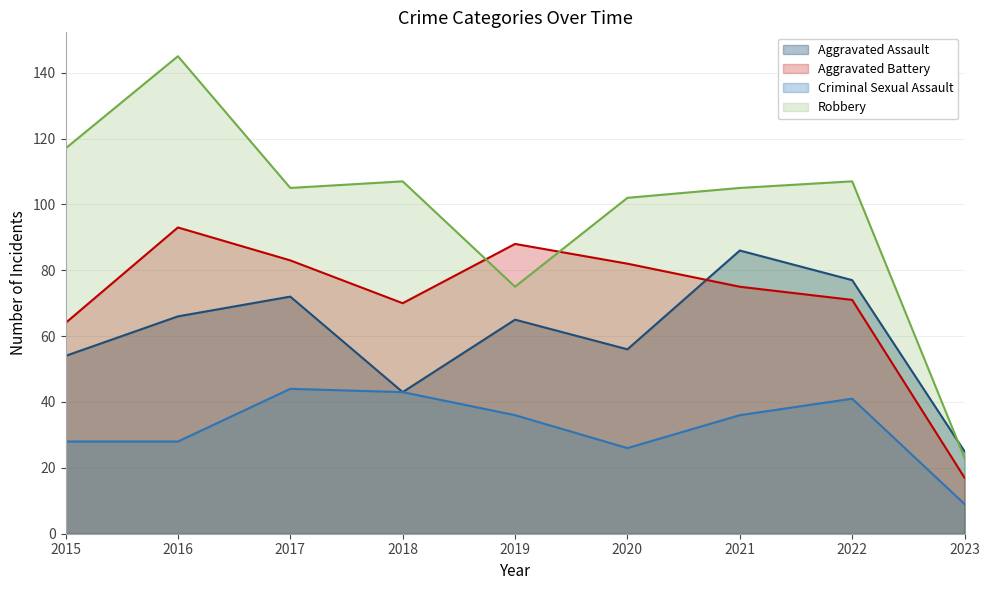

At 2020, list the series in order from smallest to largest.

Criminal Sexual Assault, Aggravated Assault, Aggravated Battery, Robbery